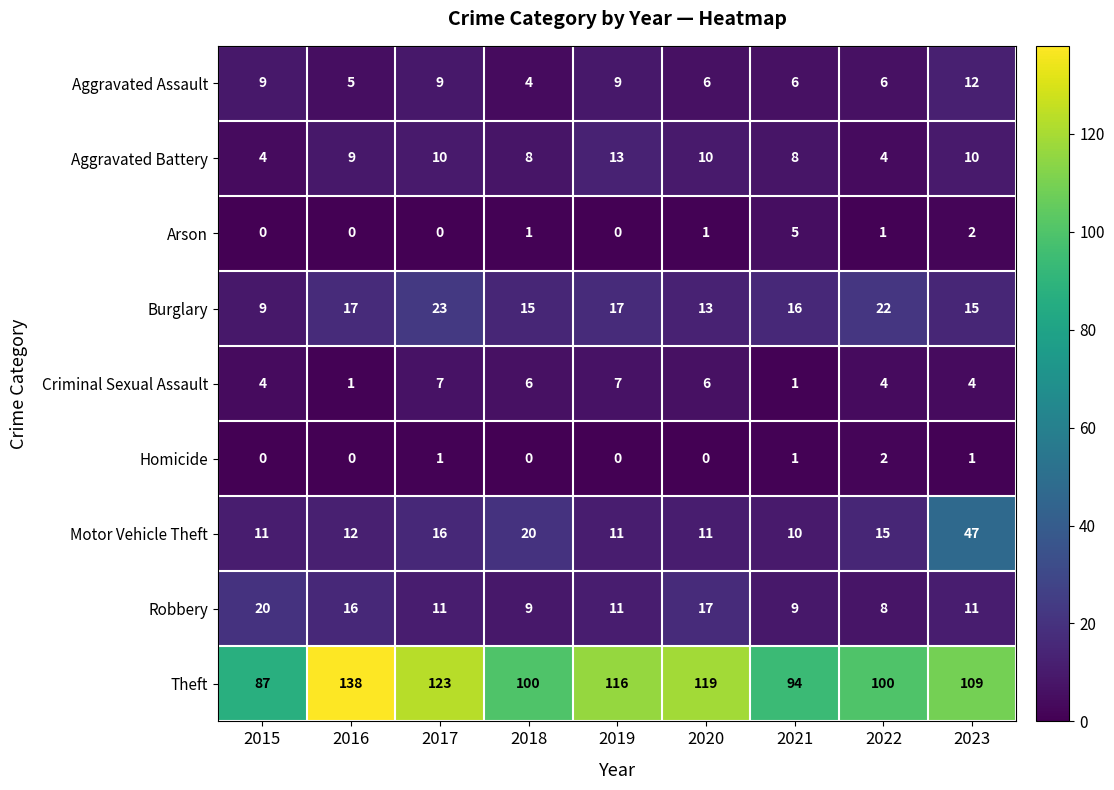

At how many categories does at least one series exceed 45?

9